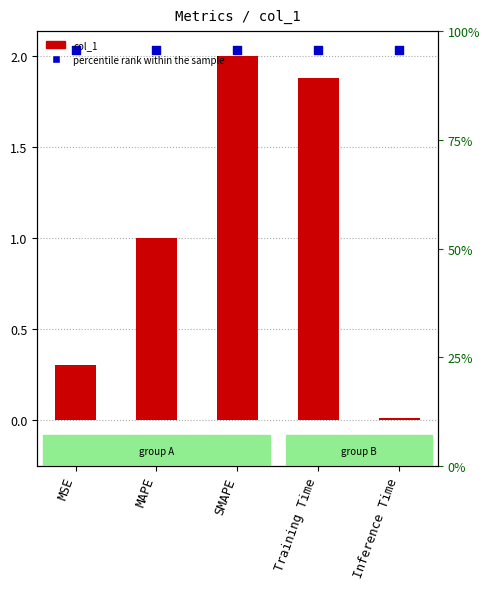

Is the value of col_1 at Inference Time greater than the value of percentile rank within the sample at MSE?

No